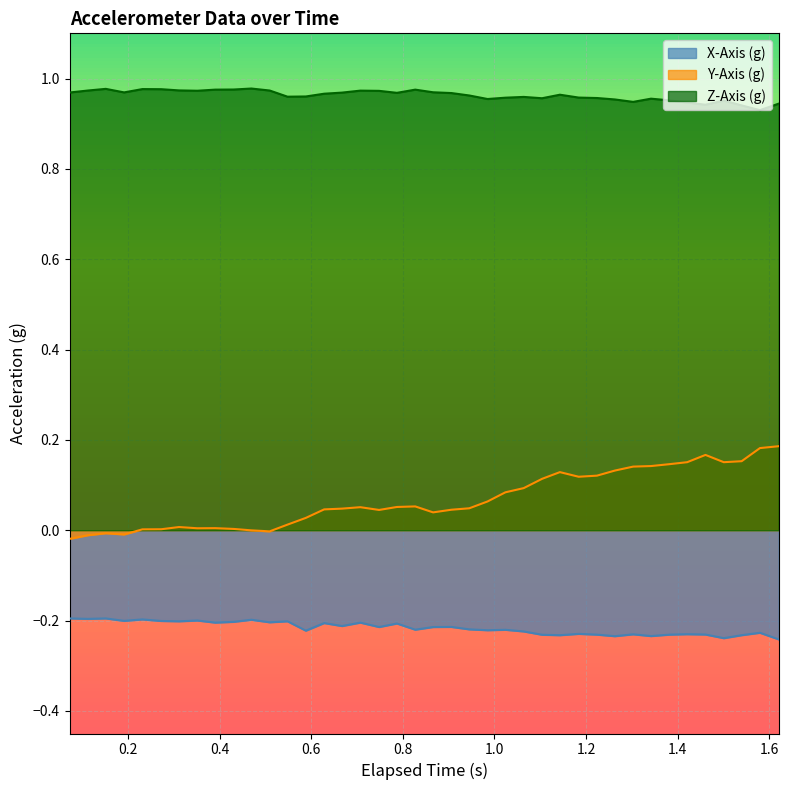

Rank the series by their average value, from lowest to highest.

X-Axis (g), Y-Axis (g), Z-Axis (g)